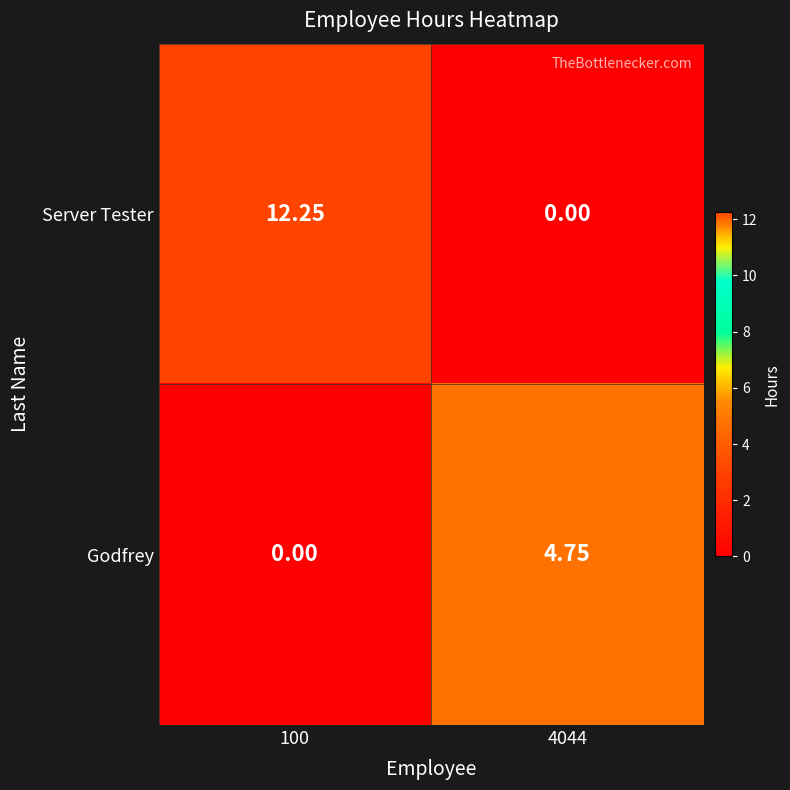

How many data points in Server Tester are above 12?

1